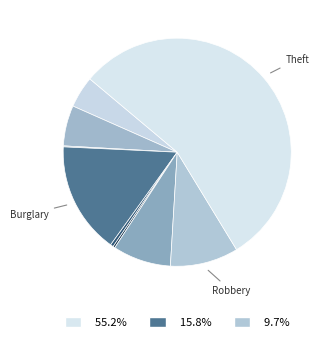

What is the majority slice?

Theft